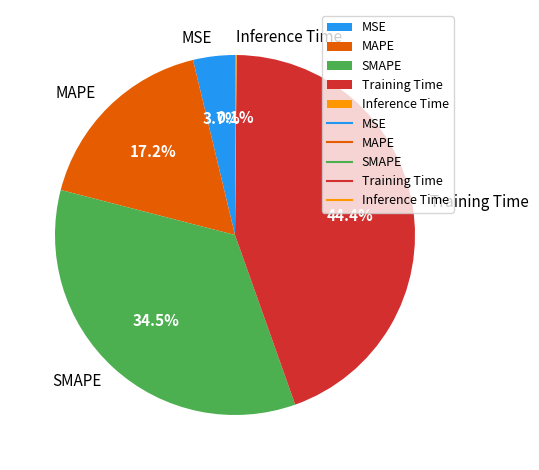

How much of the chart is everything except MSE?

96.3%